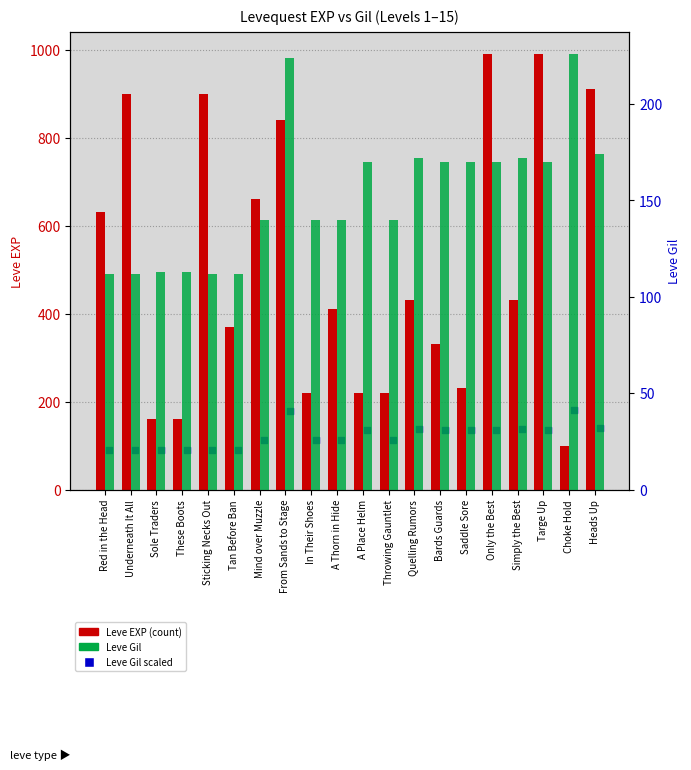

What is the total value across all series at Targe Up?

1296.0